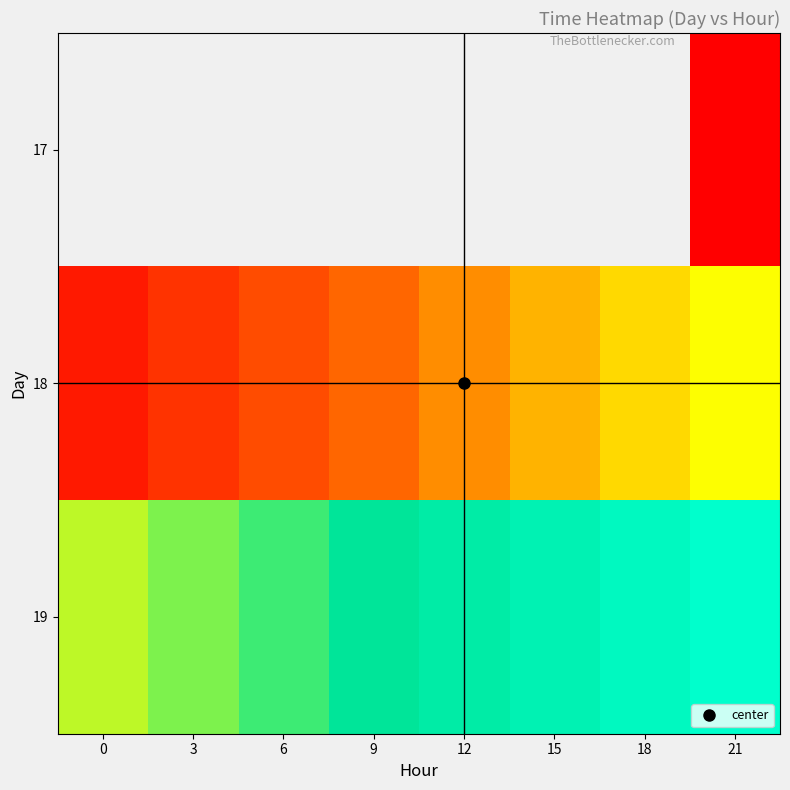

Which category has the lowest value across all series?

21